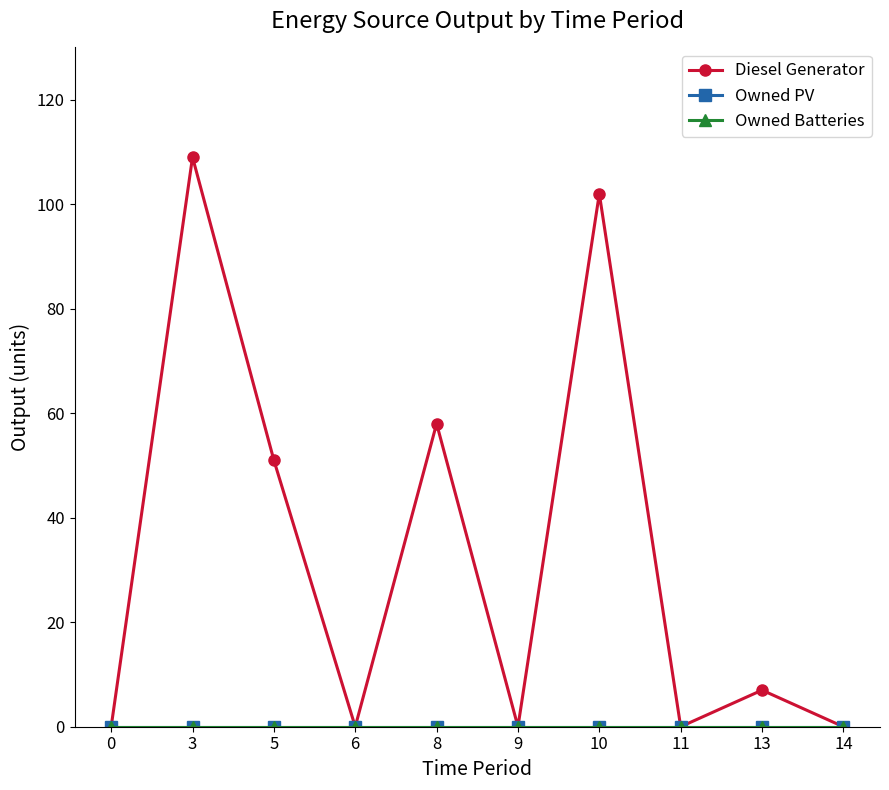

How many data points does each series have?

10